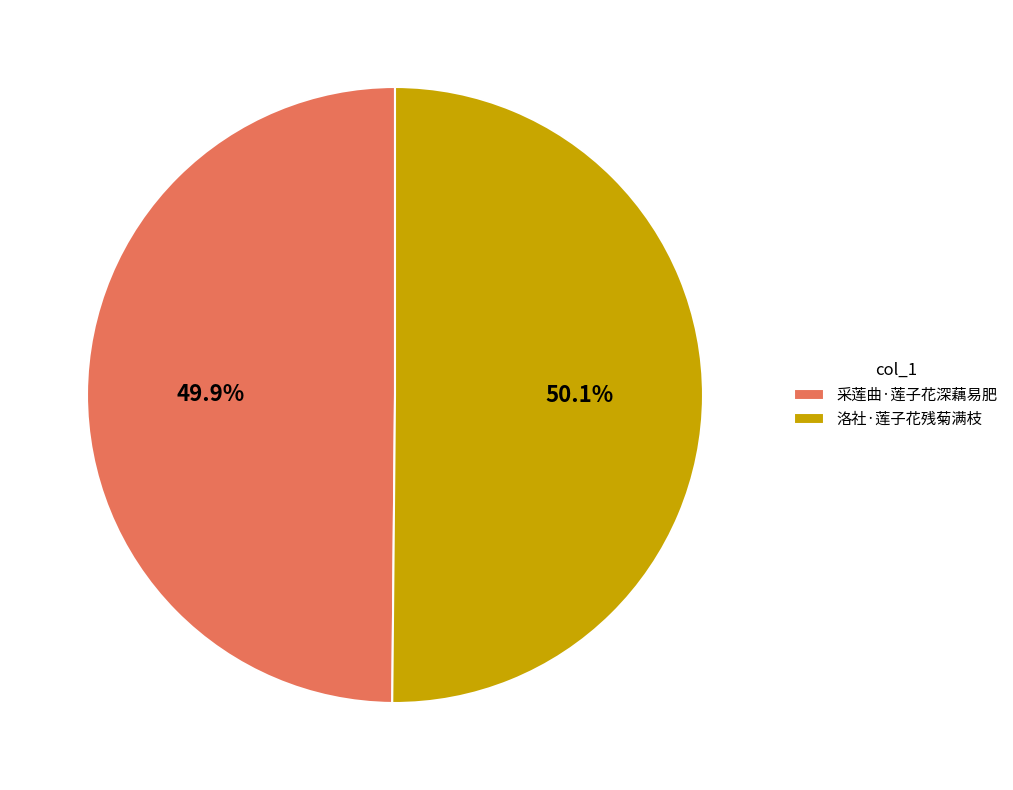

Is there a majority slice in this chart?

Yes